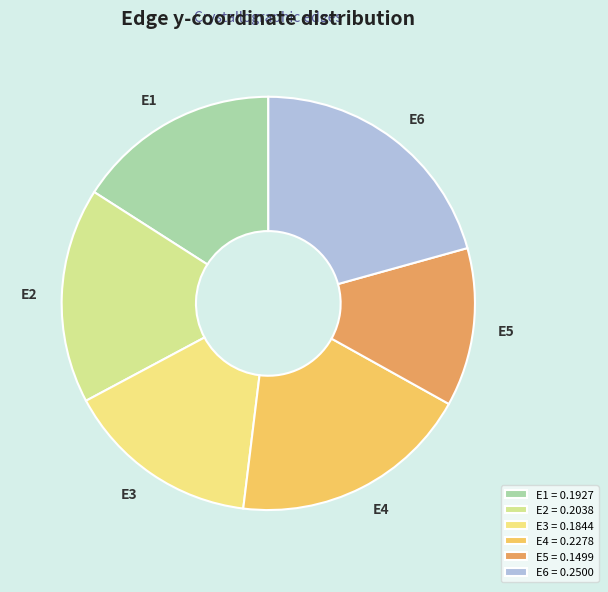

The E3 slice represents 22% of the pie. True or false?

False